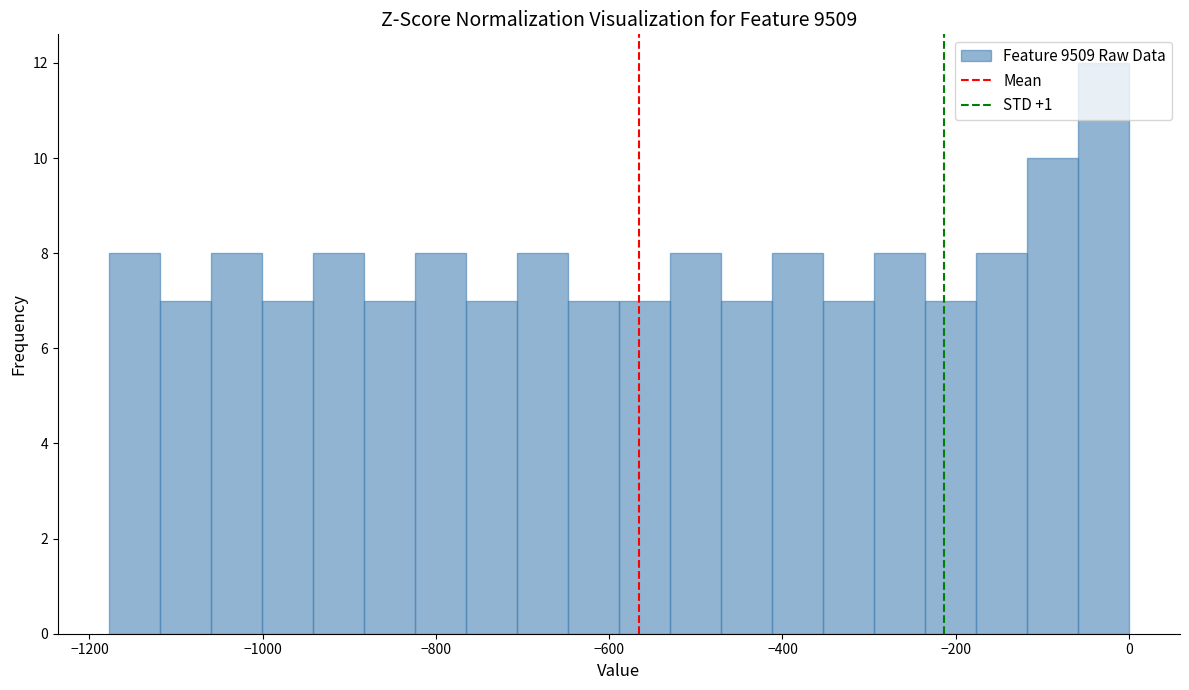

Around what value on the x-axis is the tallest bar? Give the approximate position of its centre, as read against the axis.

-20